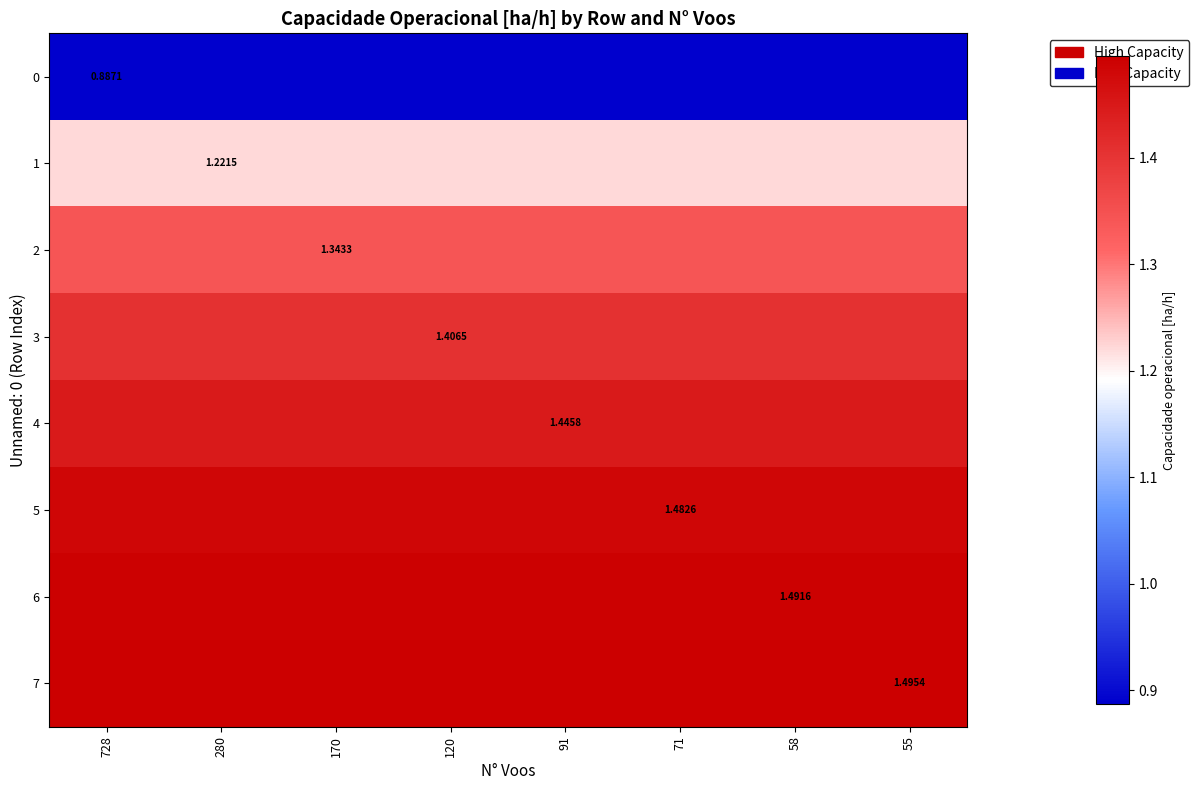

The value of 3 at 280 is 1.4. True or false?

True